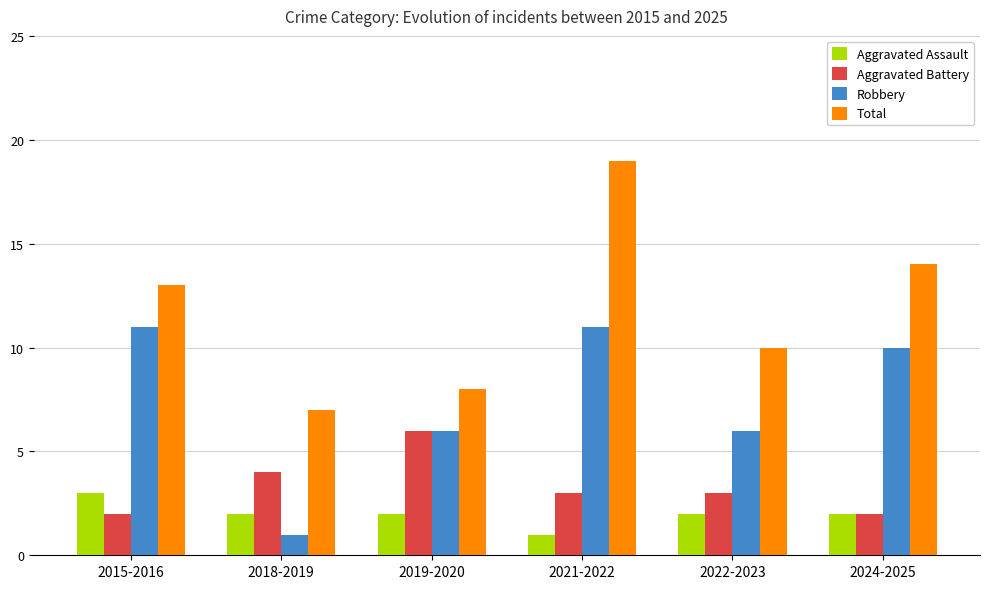

How many data points in Total are less than 13?

3